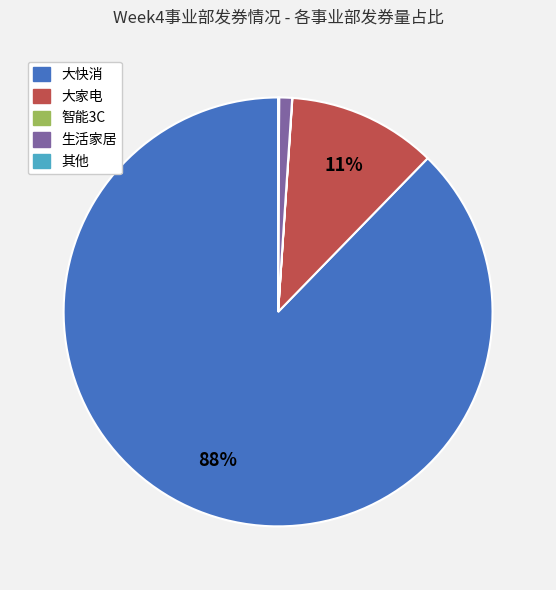

Is the sum of 生活家居 and 大家电 greater than half?

No